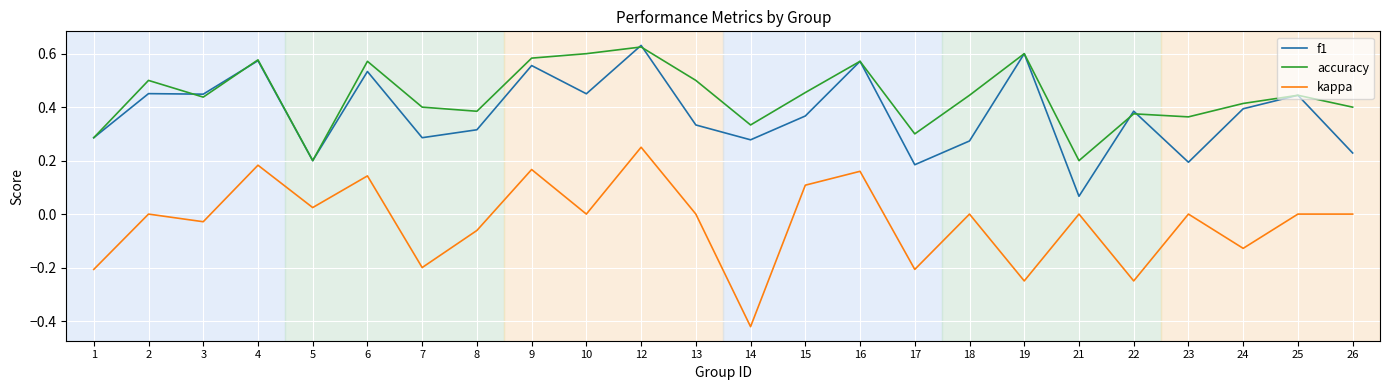

Which series has the widest spread of values?

kappa